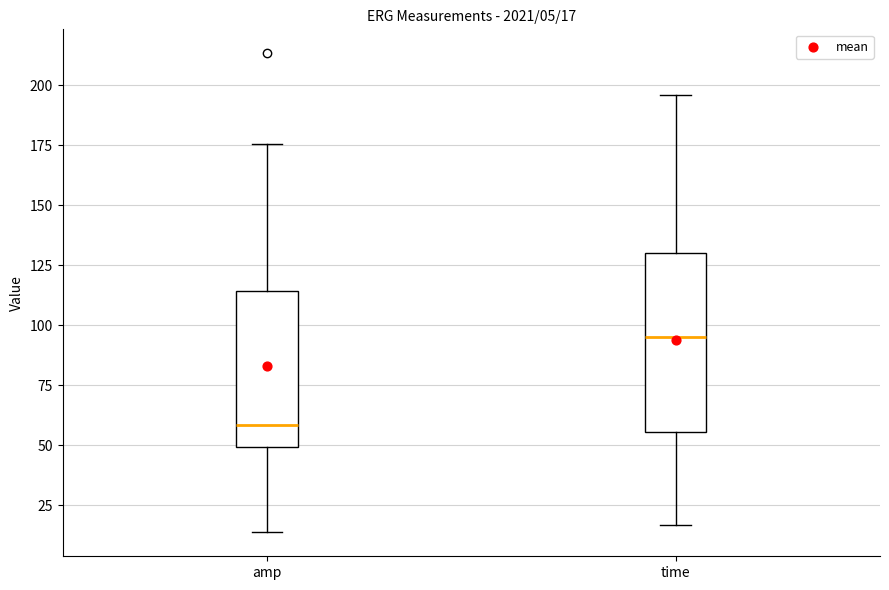

Which box has the lowest median line?

amp